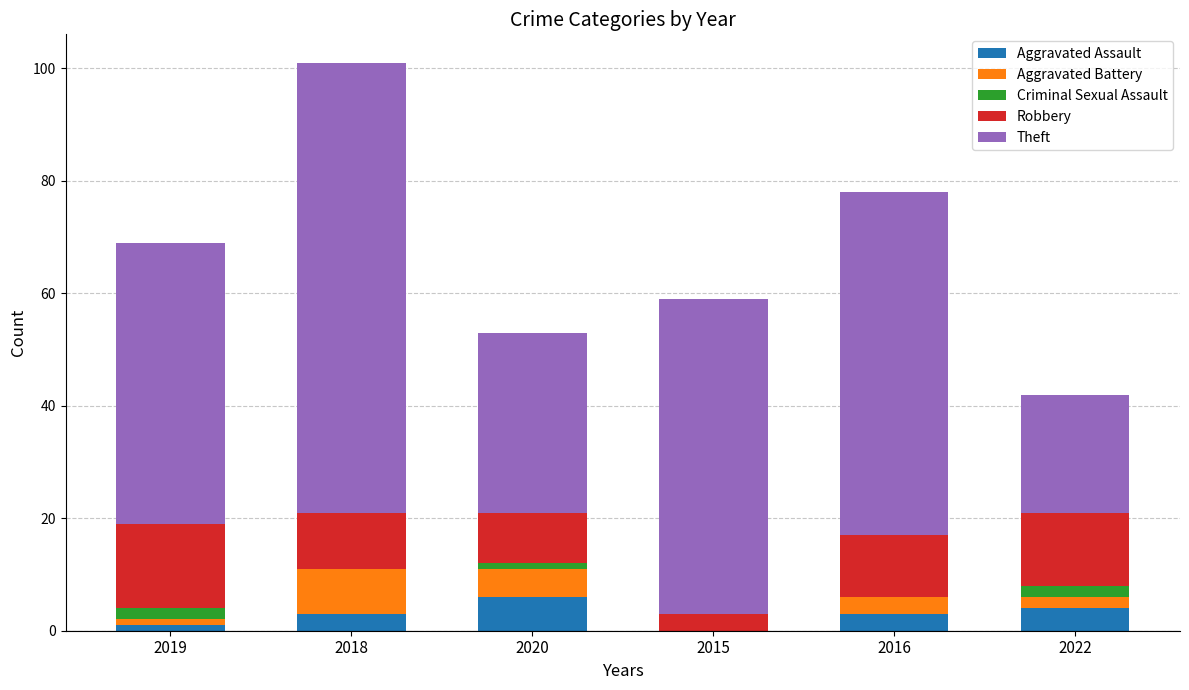

Reading right to left, transcribe the values for Aggravated Assault.

2022=4	2016=3	2015=0	2020=6	2018=3	2019=1